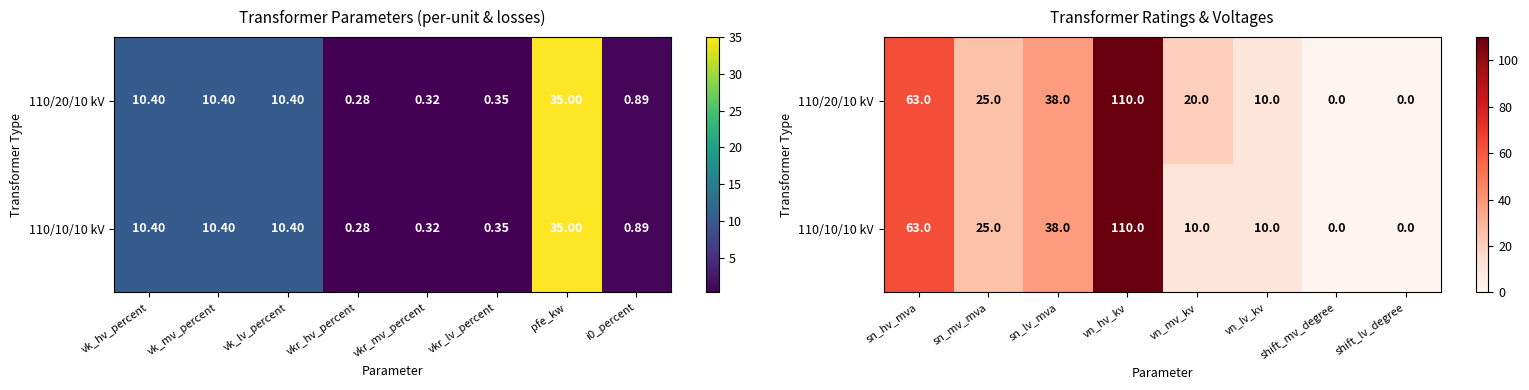

Rank the series by their maximum value, from lowest to highest.

110/20/10 kV, 110/10/10 kV